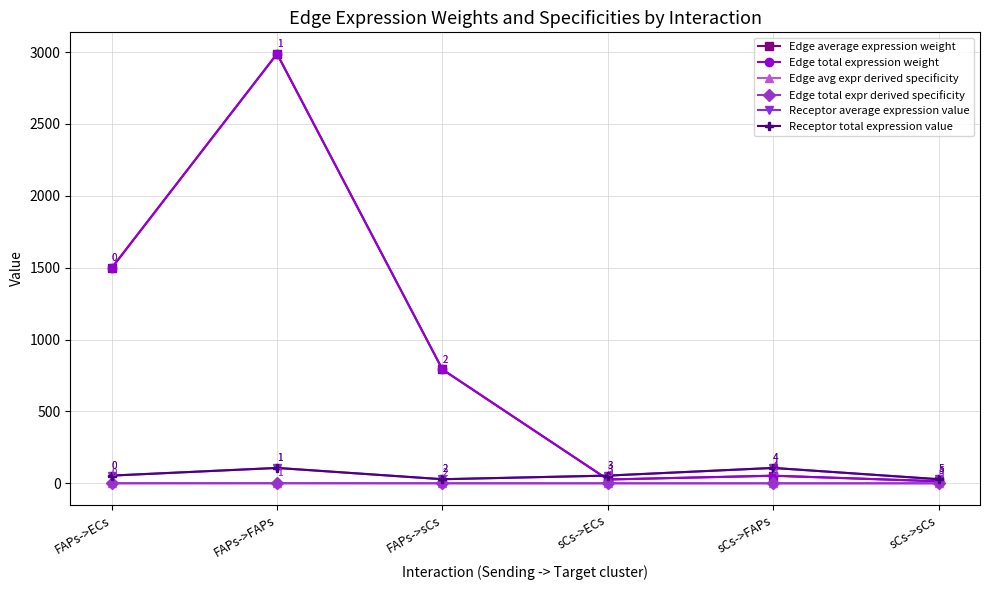

Between FAPs->ECs and sCs->ECs, which is larger?

FAPs->ECs